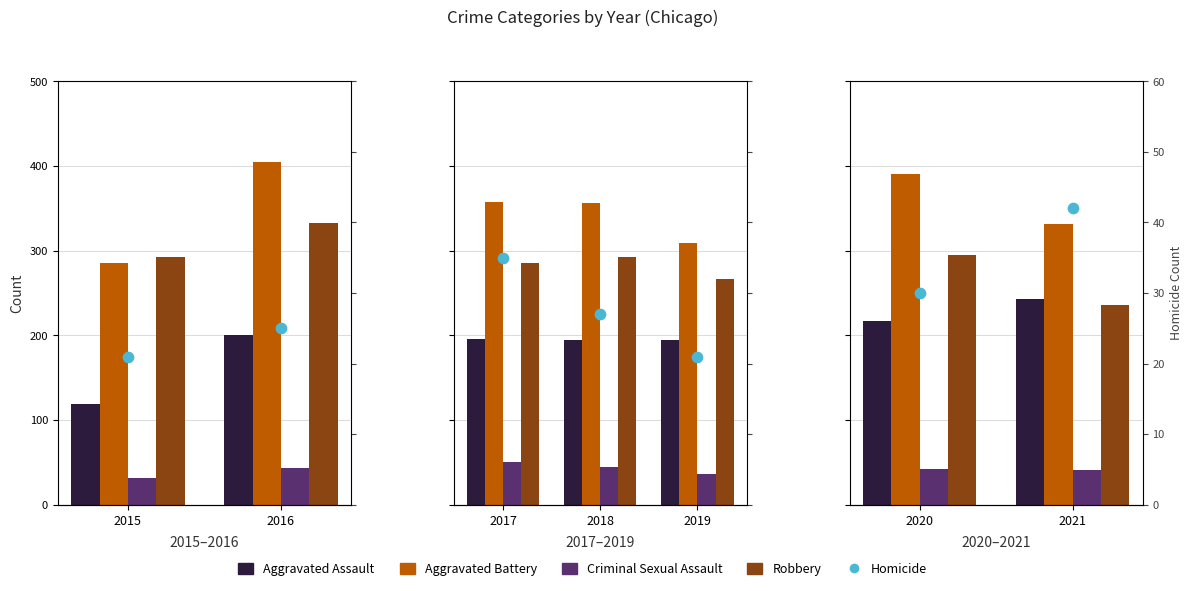

What is the total value across all series at 2015?

749